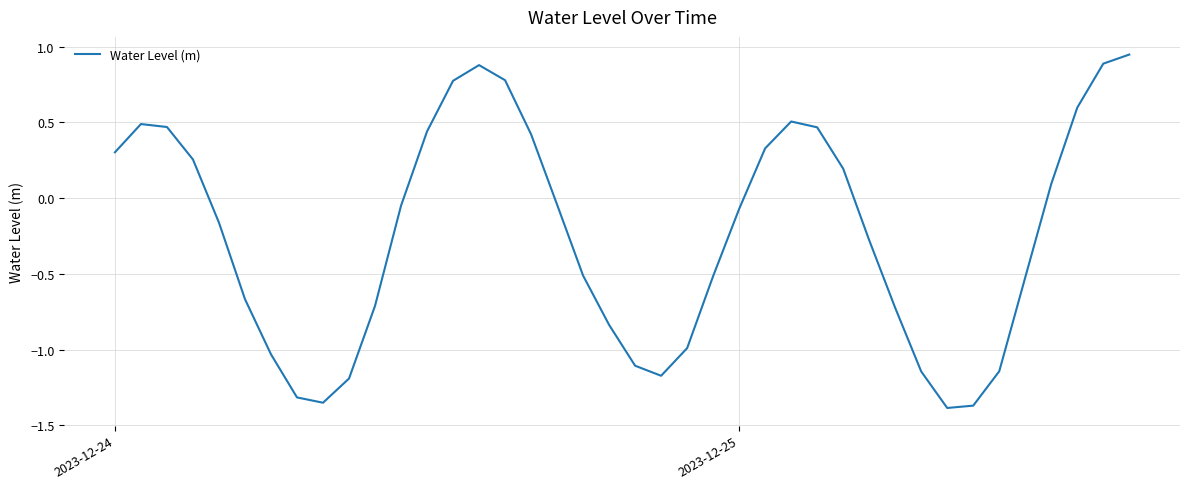

At which label does the data first exceed 0?

2023-12-24